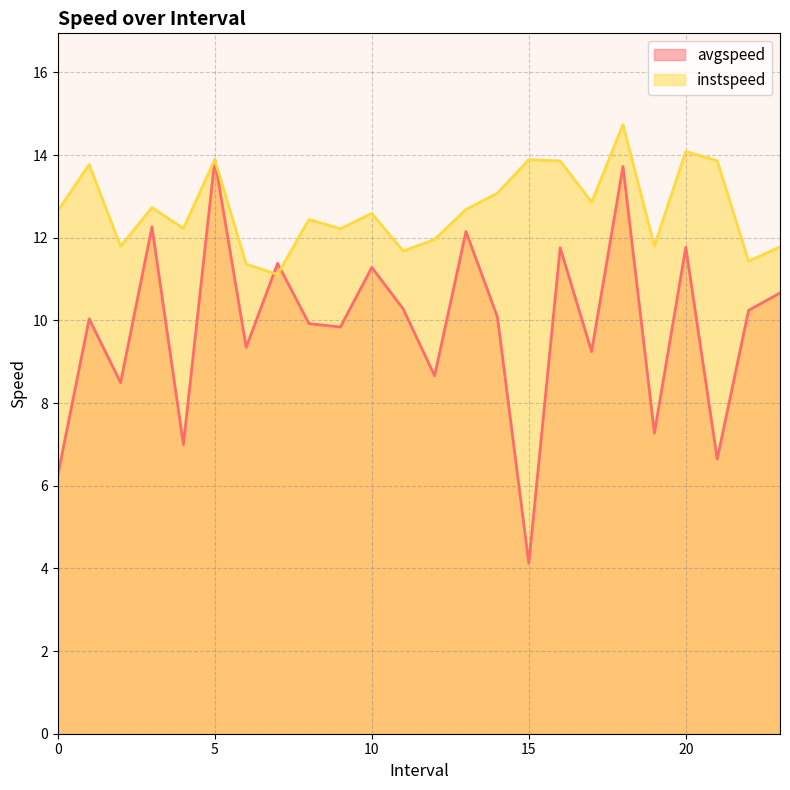

Between which two adjacent categories do instspeed and avgspeed first intersect?

6.0 and 7.0